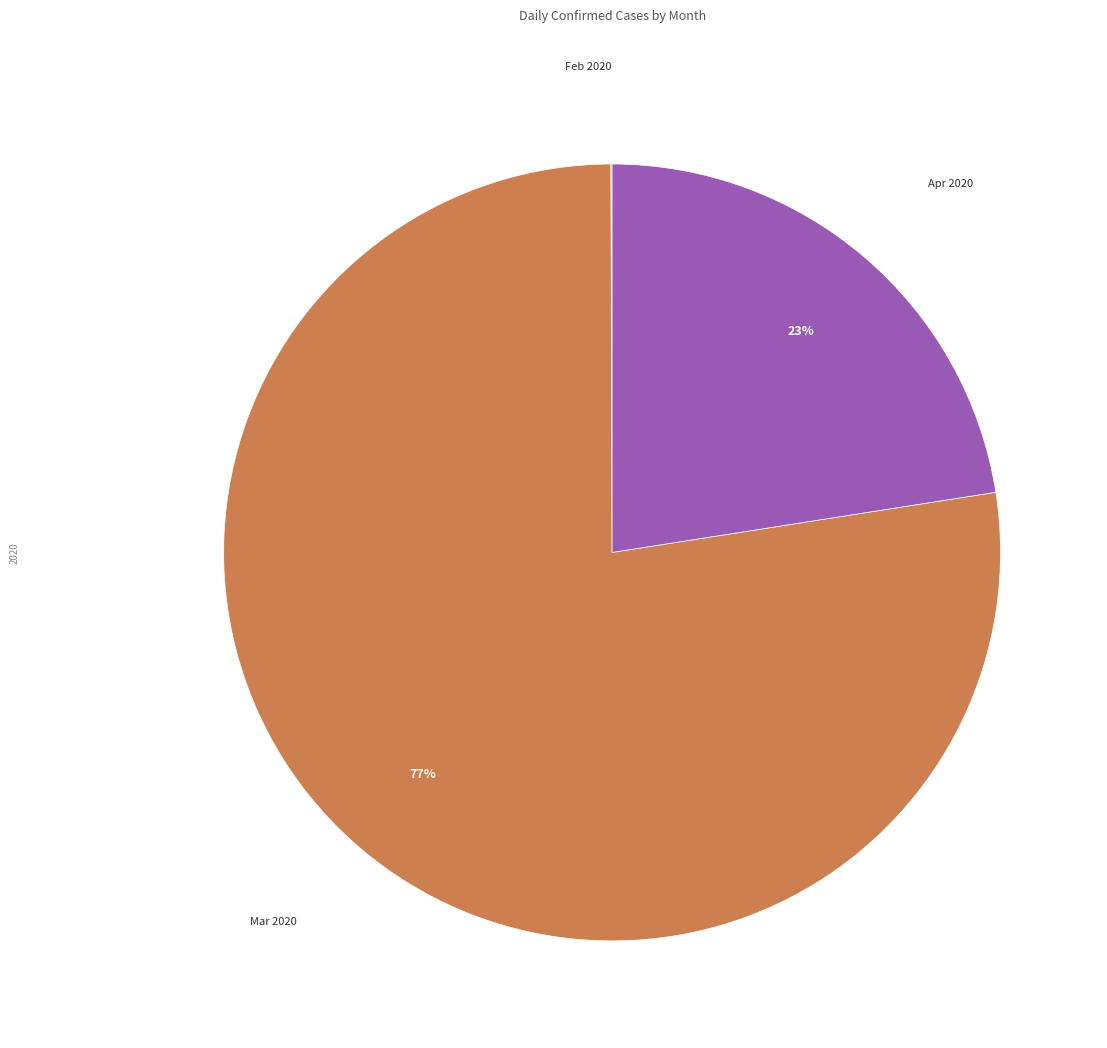

To the nearest percent, what is the average slice percentage?

33%